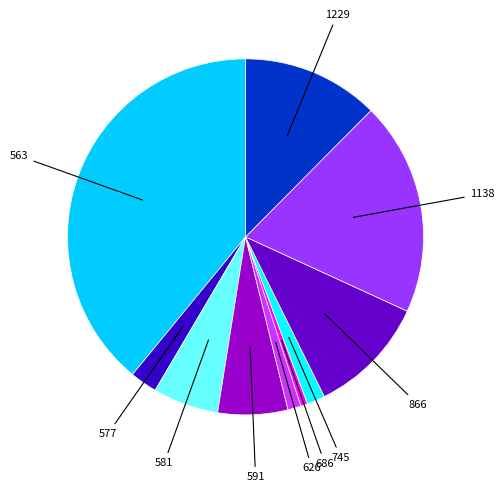

Does any single category account for the majority?

No